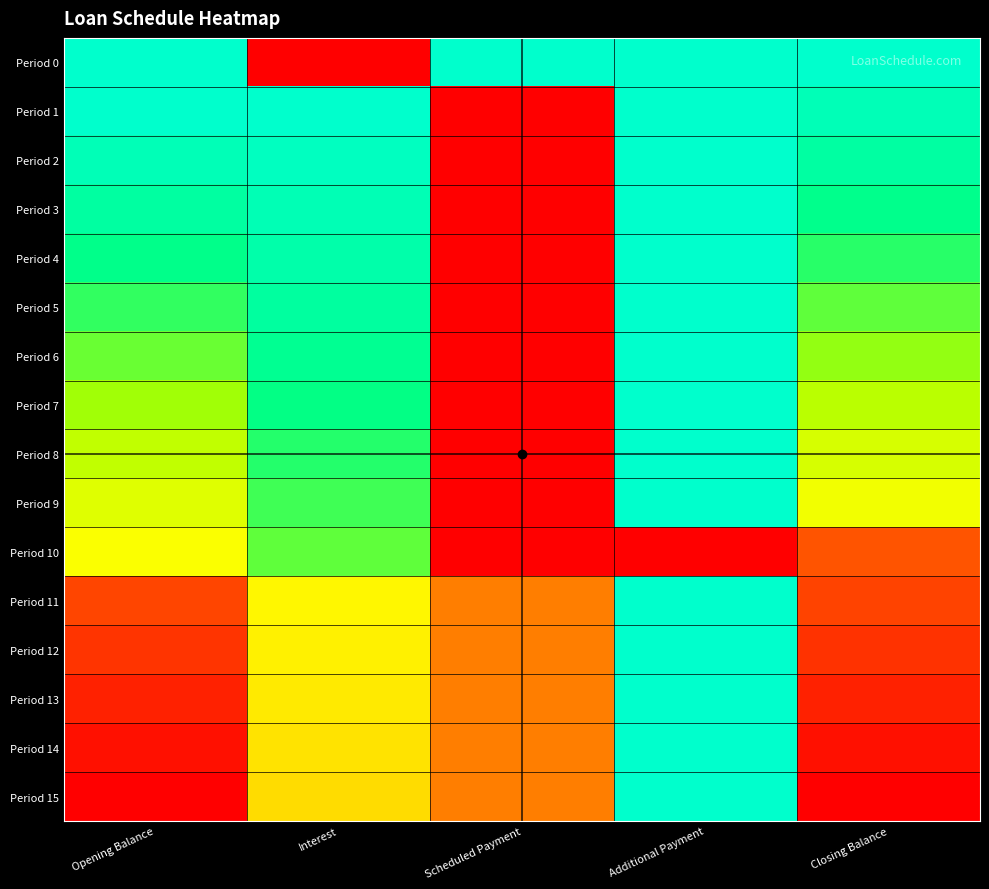

What is the total value across all series at Closing Balance?

8.5